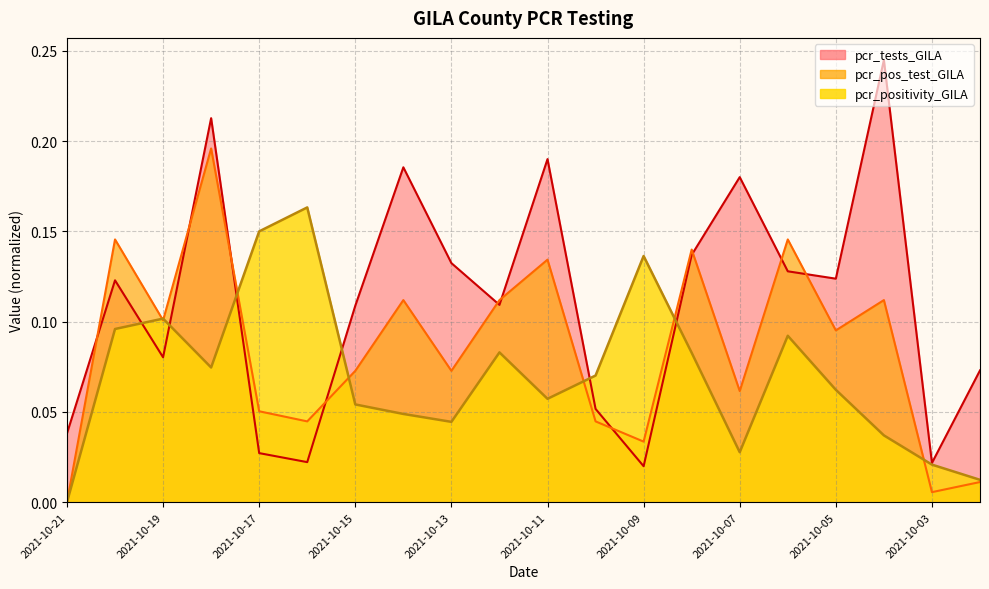

Rank the series by their average value, from highest to lowest.

pcr_tests_GILA, pcr_pos_test_GILA, pcr_positivity_GILA